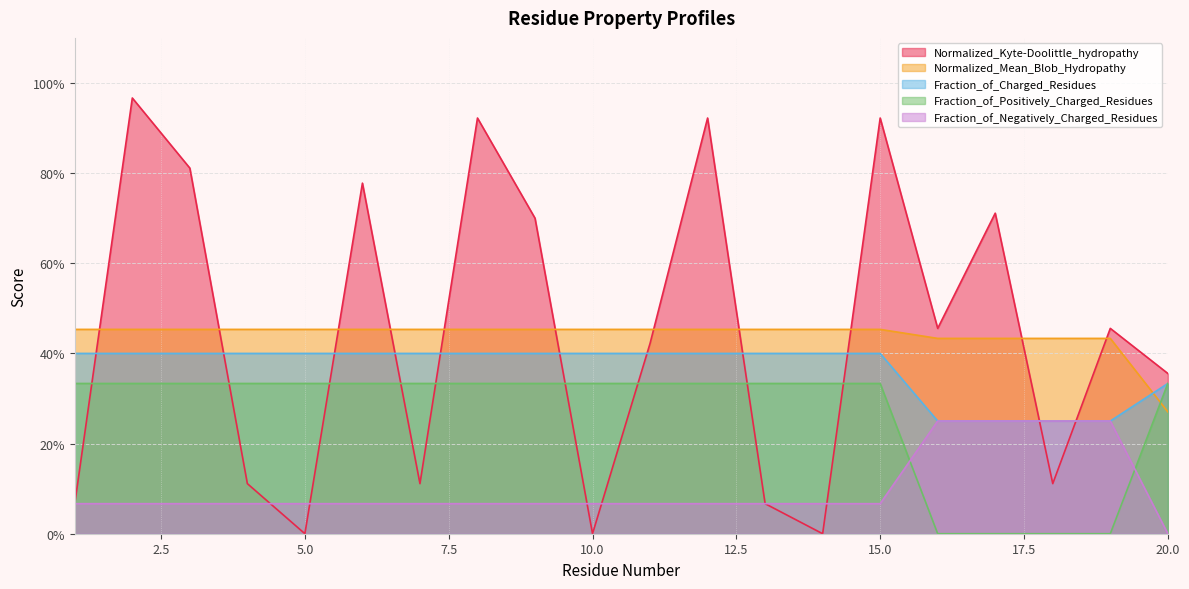

The Normalized_Kyte-Doolittle_hydropathy series shows 0.7 at 17. True or false?

True